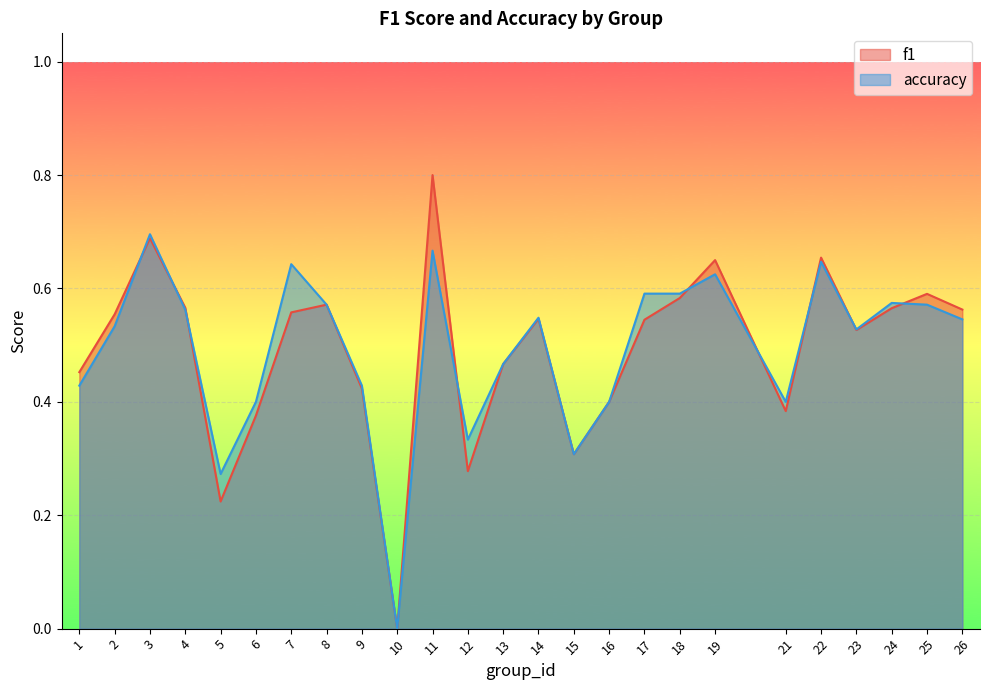

Which series has the largest total across all categories?

accuracy